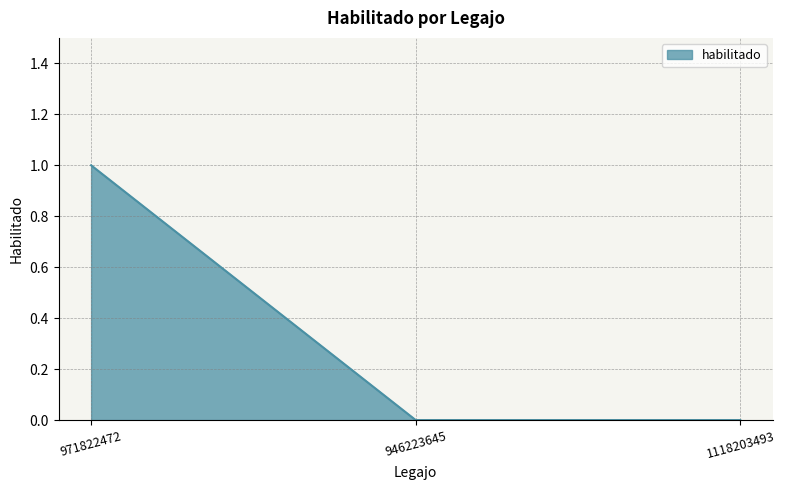

Which label corresponds to the largest value in the chart?

971822472